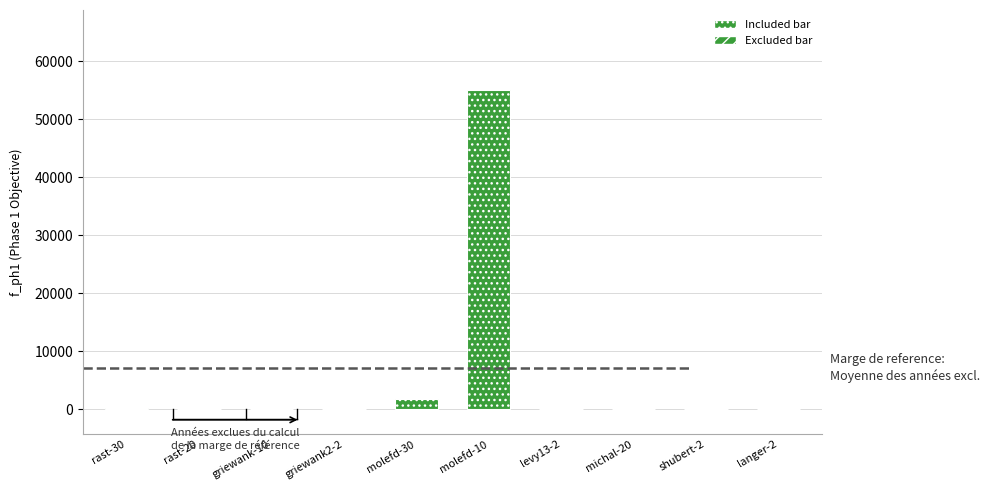

What is the sum of the it_ph2 values at molefd-10 and shubert-2?

89.0